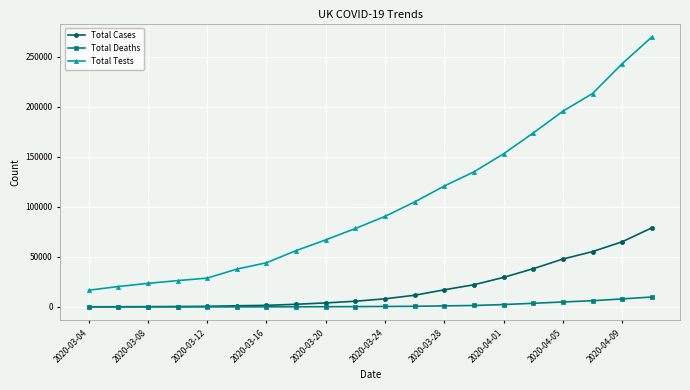

What is the highest value of the Total Tests series?

269598